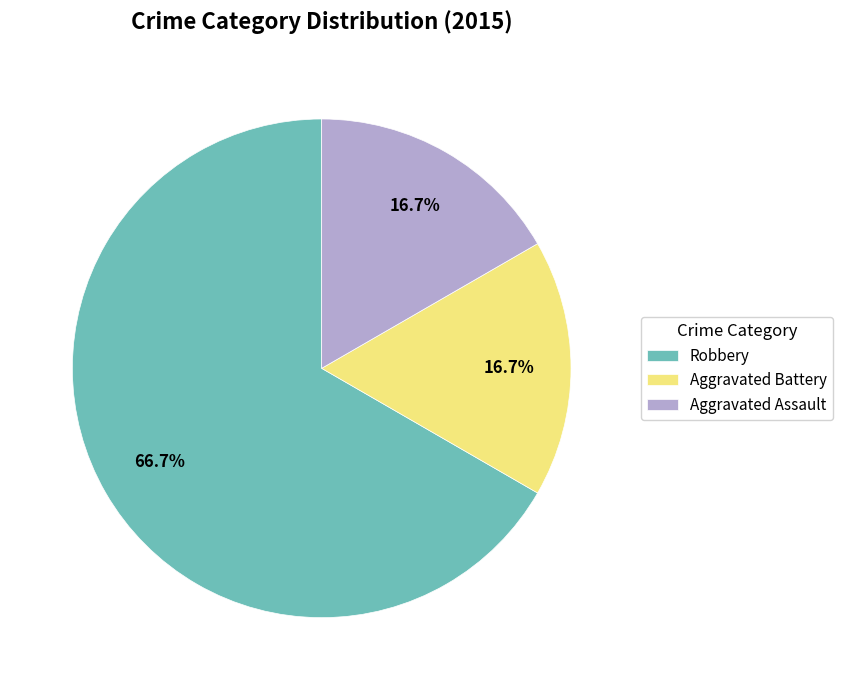

How many segments does this pie chart have?

3